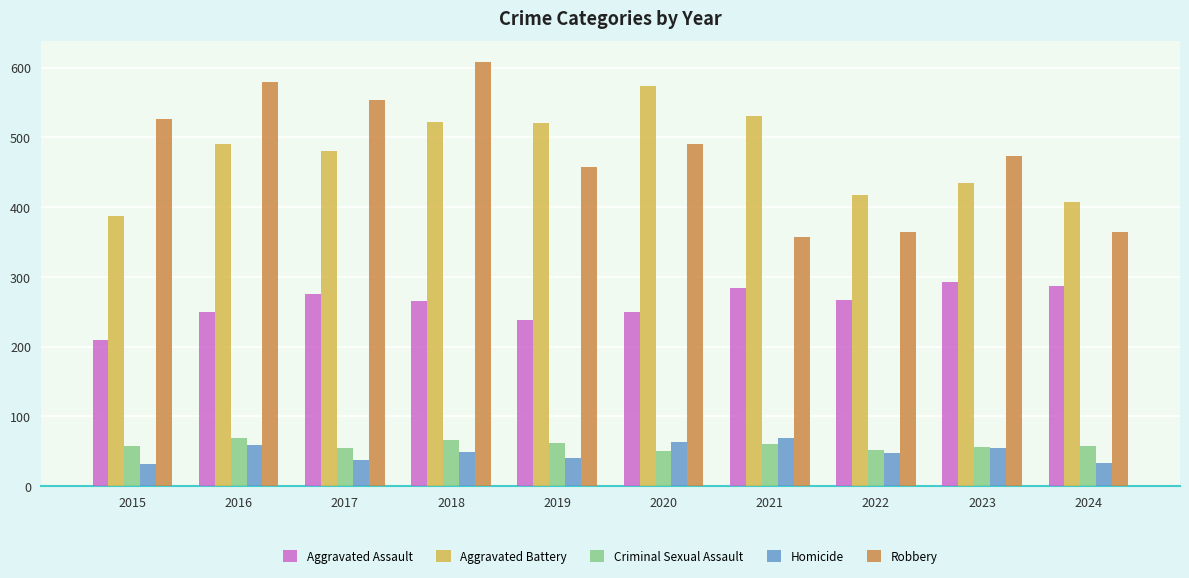

What is the difference between the maximum and minimum values in the Aggravated Battery series?

187